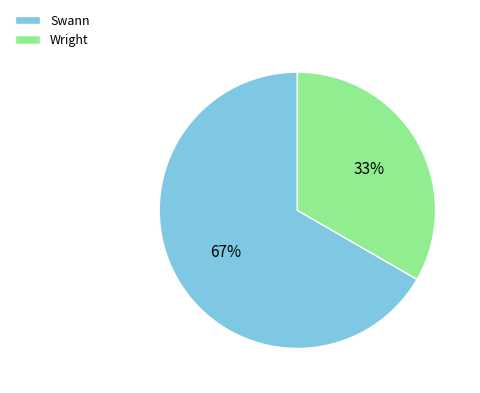

To the nearest percent, what is the average slice percentage?

50%